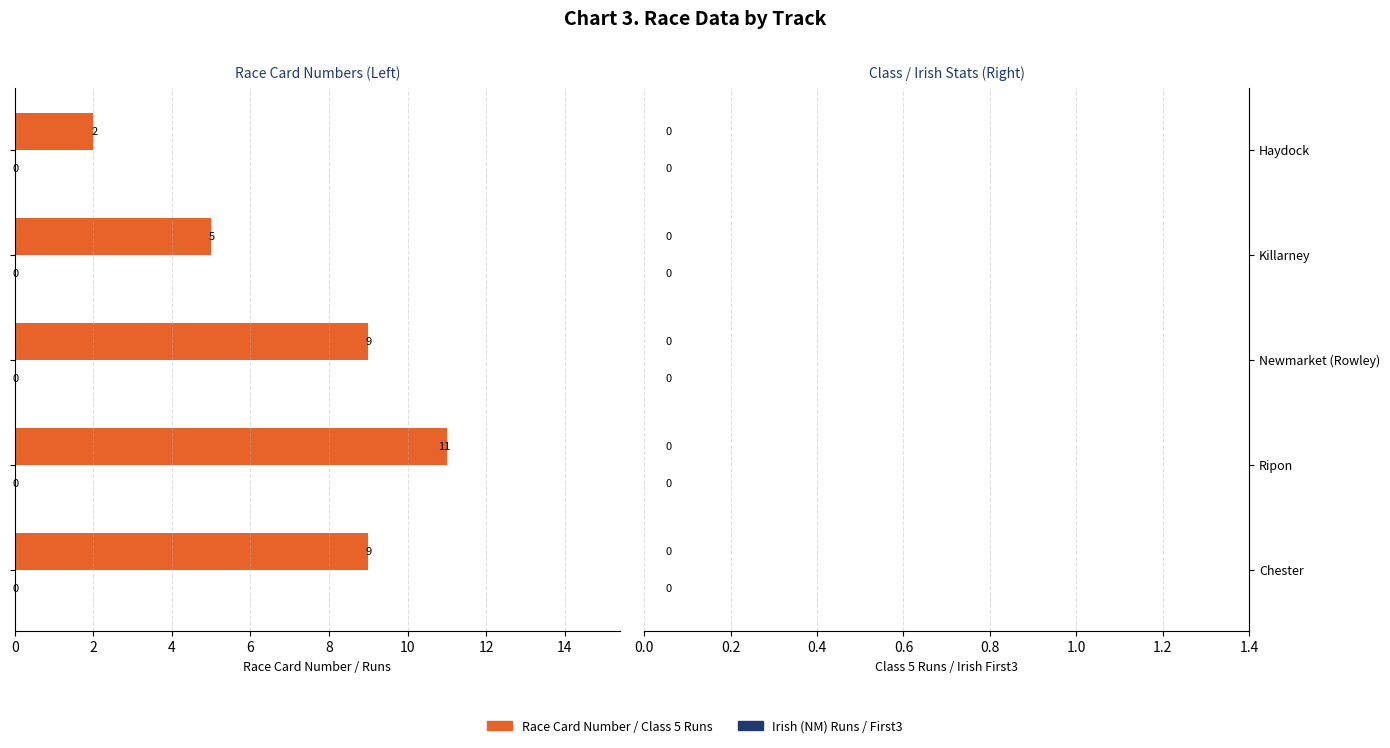

How many values are between 5 and 9?

3